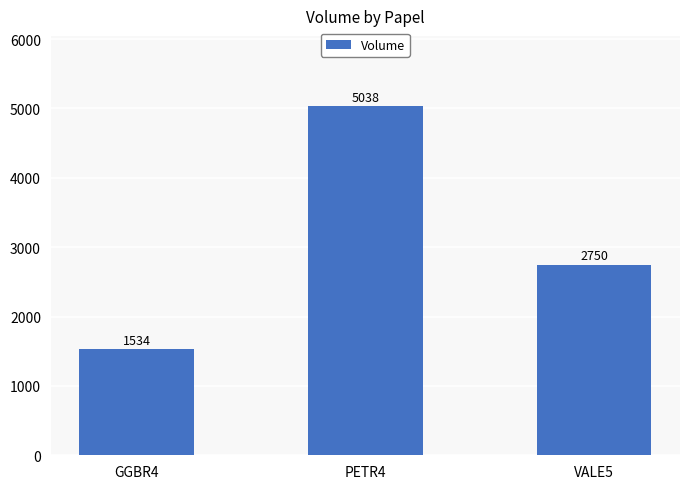

Reading right to left, what are all the values shown in this chart?

VALE5=2750	PETR4=5038	GGBR4=1534